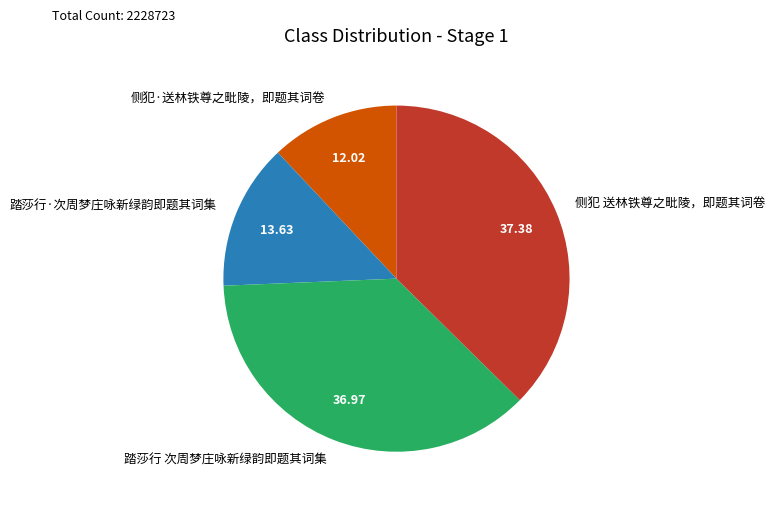

Is 踏莎行 次周梦庄咏新绿韵即题其词集 the majority of the pie?

No